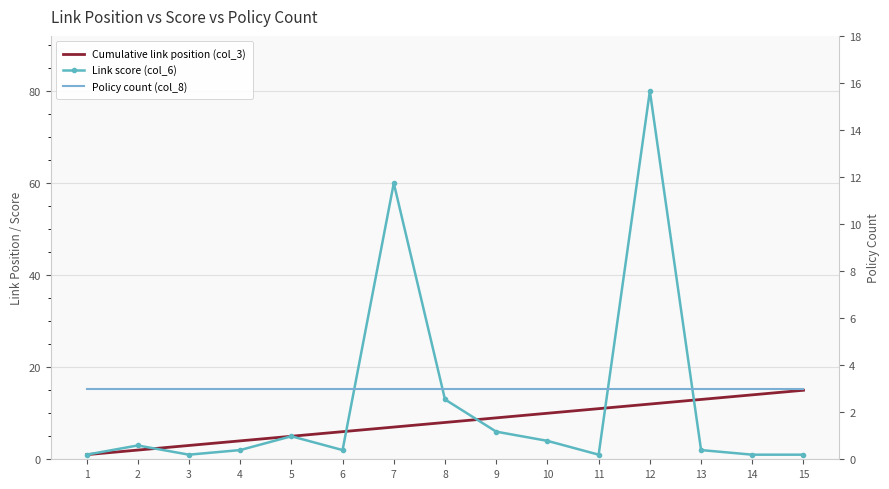

What is the sum of all Policy count (col_8) values?

45